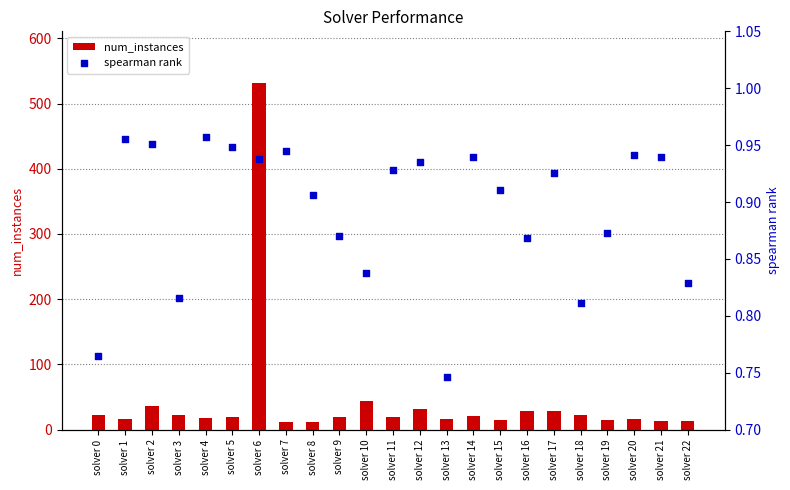

Is the value of spearman rank at solver 15 greater than the value of num_instances at solver 16?

No